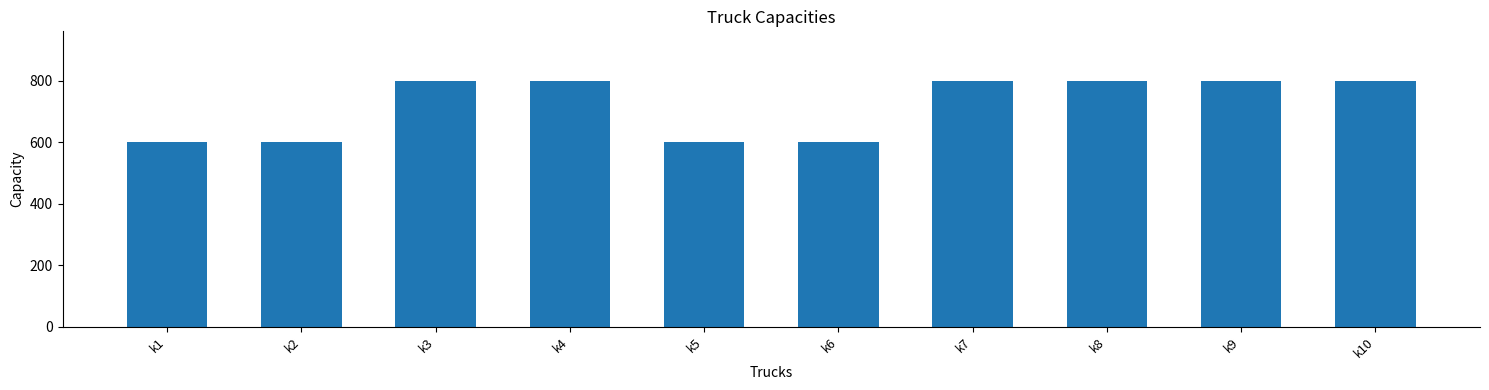

What is the value of the 1st bar from the left?

600